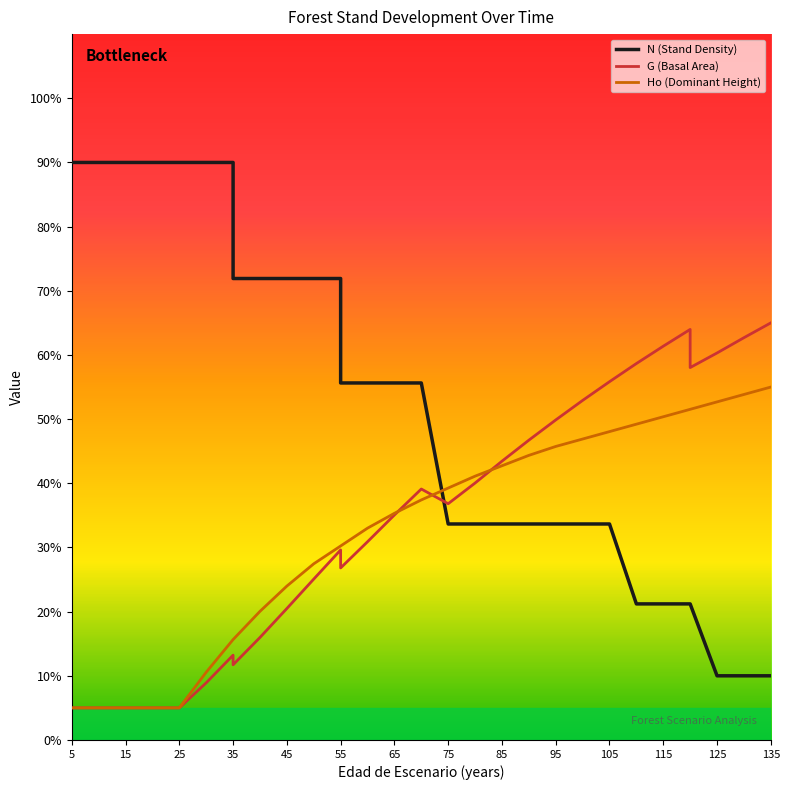

The Ho series shows 5.0 at 15. True or false?

True